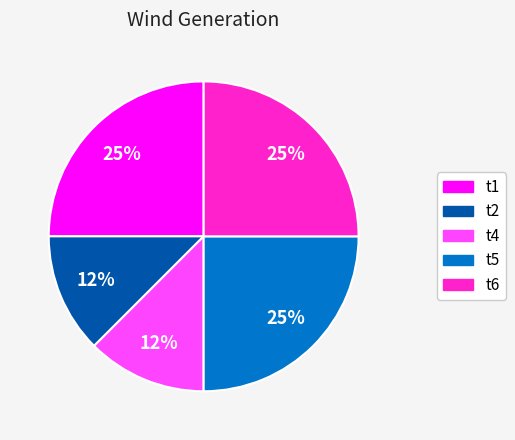

The t4 slice represents 12% of the pie. True or false?

True